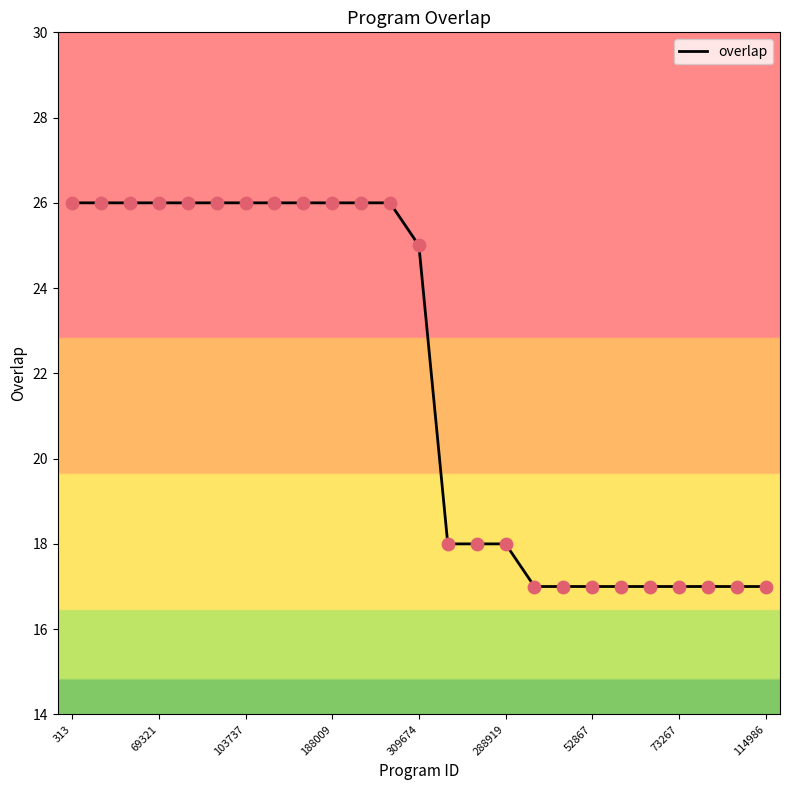

What is the minimum value shown in the chart?

17